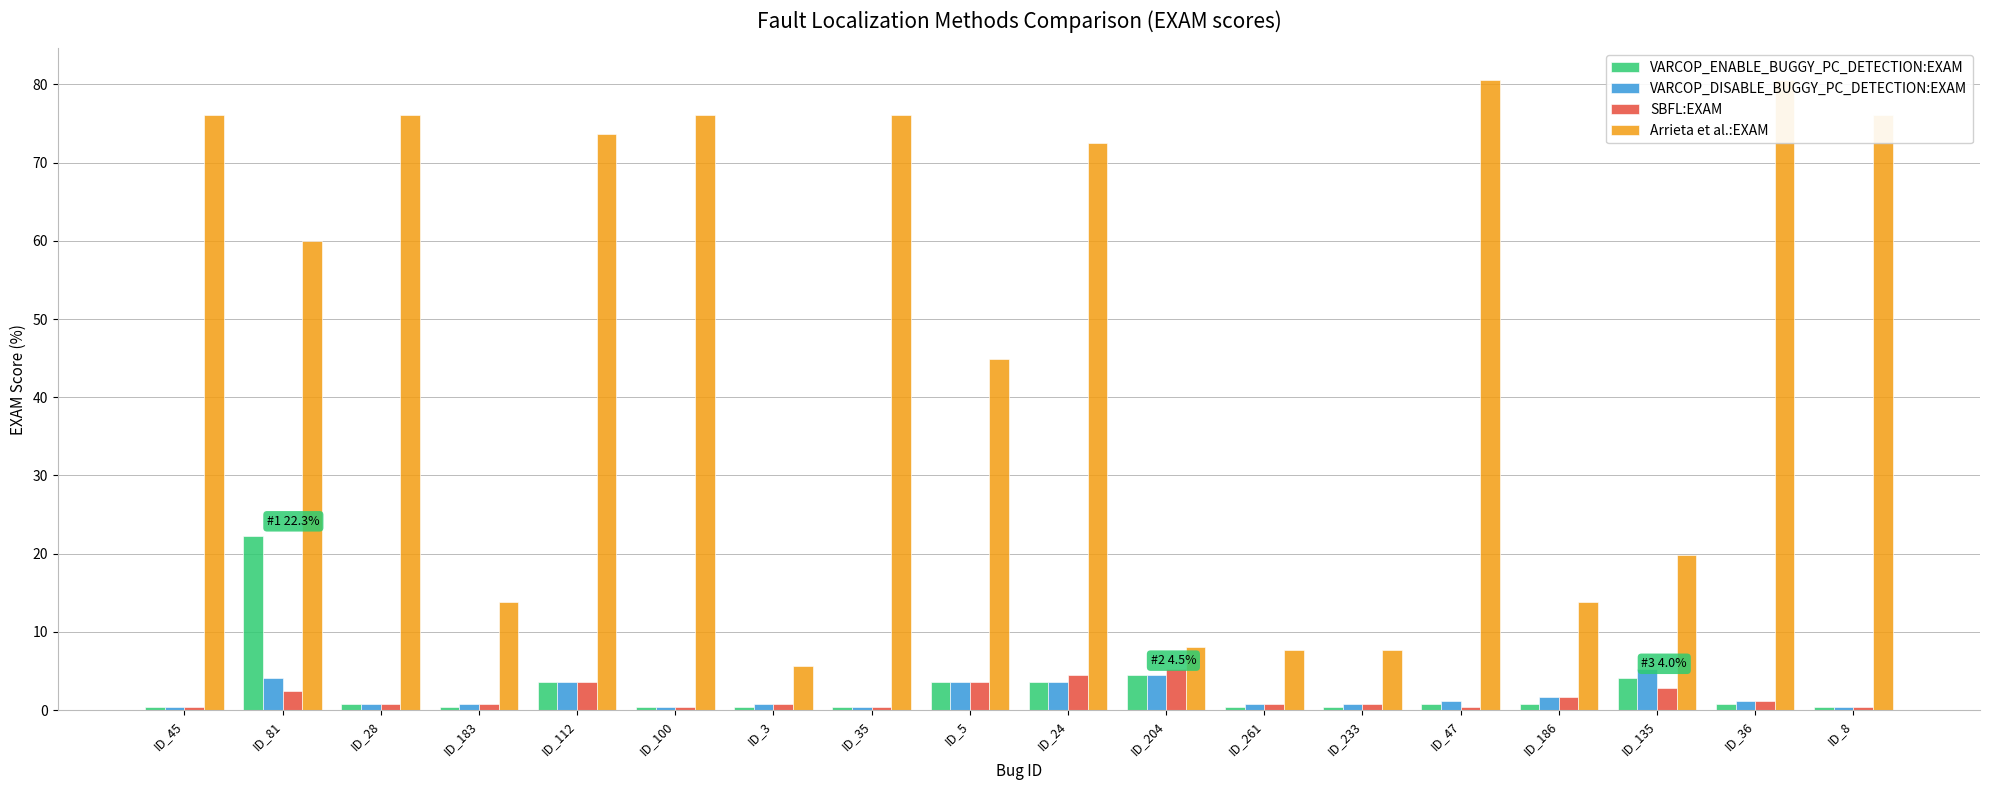

What is the label of the 16th bar from the left?

ID_135